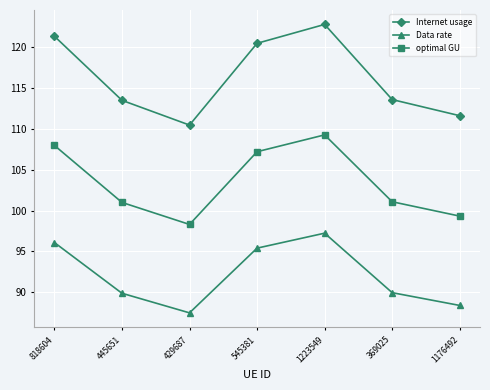

At which category is the sum across all series the highest?

1223549